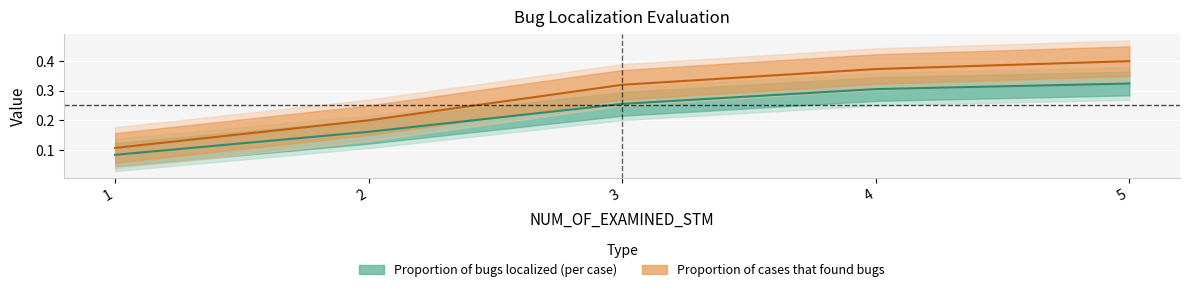

At which label is Proportion of cases that found bugs closest to 0?

1